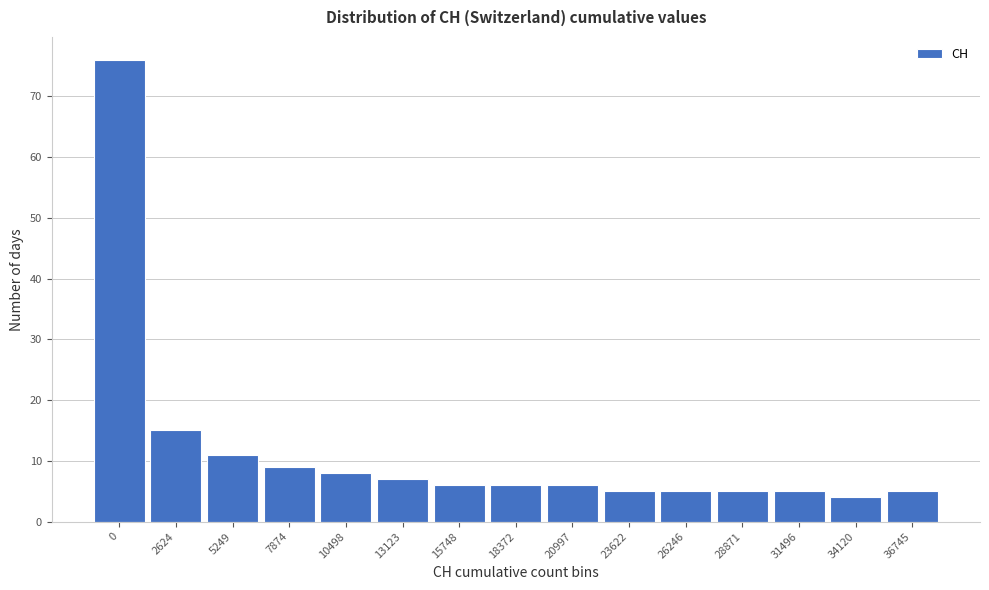

Reading left to right, list all the values displayed in this chart.

0=76	2624=15	5249=11	7874=9	10498=8	13123=7	15748=6	18372=6	20997=6	23622=5	26246=5	28871=5	31496=5	34120=4	36745=5